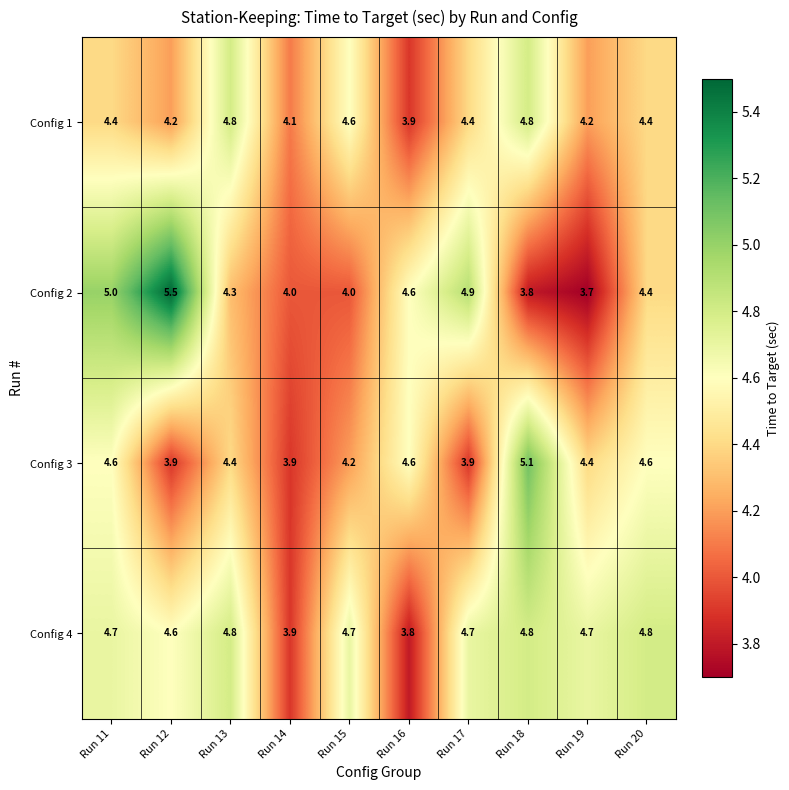

Read the Config 3 value at Run 15.

4.2